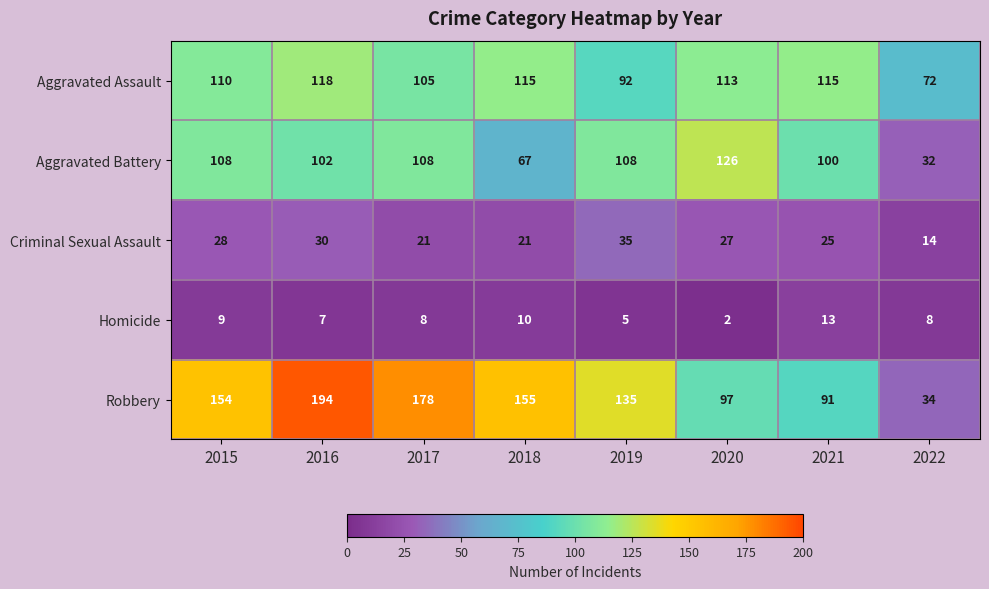

What is the lowest value of the Robbery series?

34